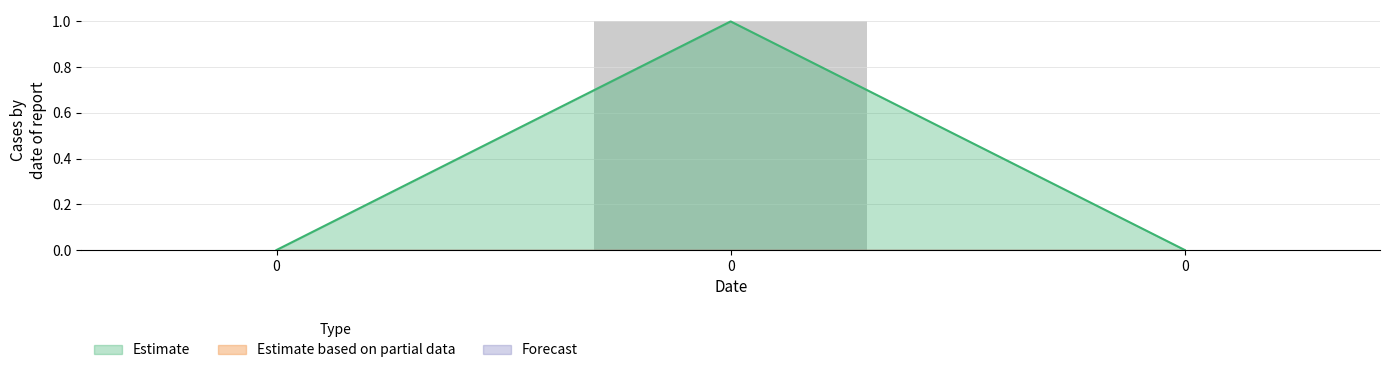

Are the bars horizontal?

No